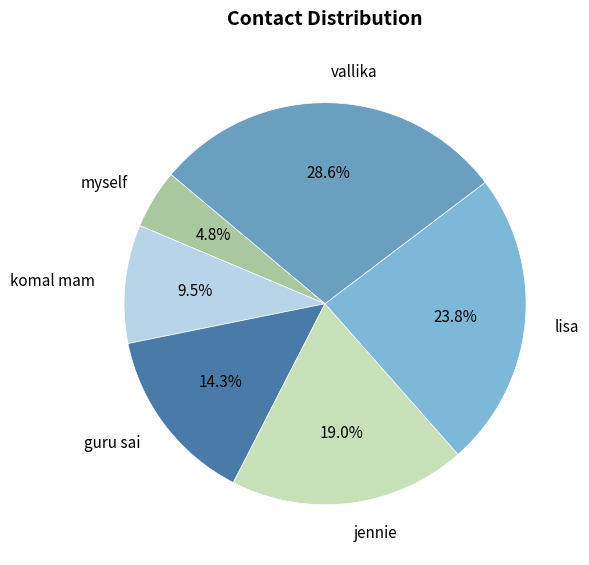

Rank the categories by value from highest to lowest.

vallika, lisa, jennie, guru sai, komal mam, myself